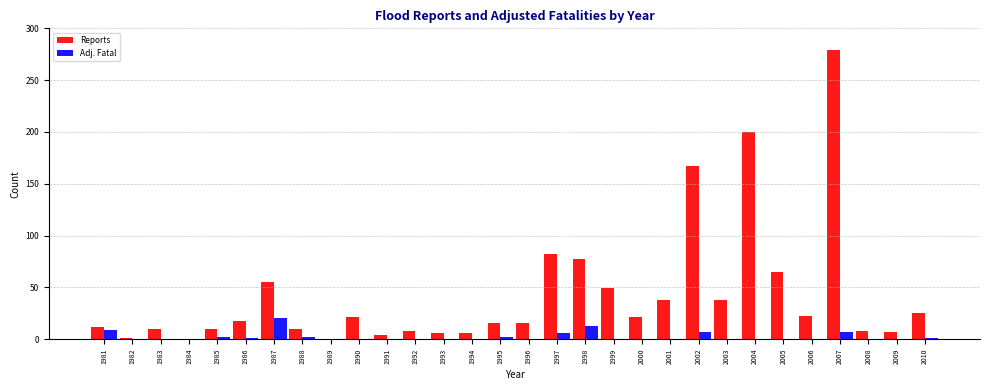

What is the sum of the Reports values at 1987 and 2003?

93